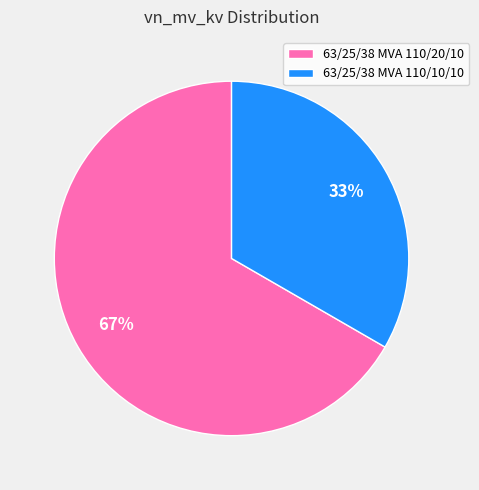

Which has a higher value, 63/25/38 MVA 110/10/10 or 63/25/38 MVA 110/20/10?

63/25/38 MVA 110/20/10